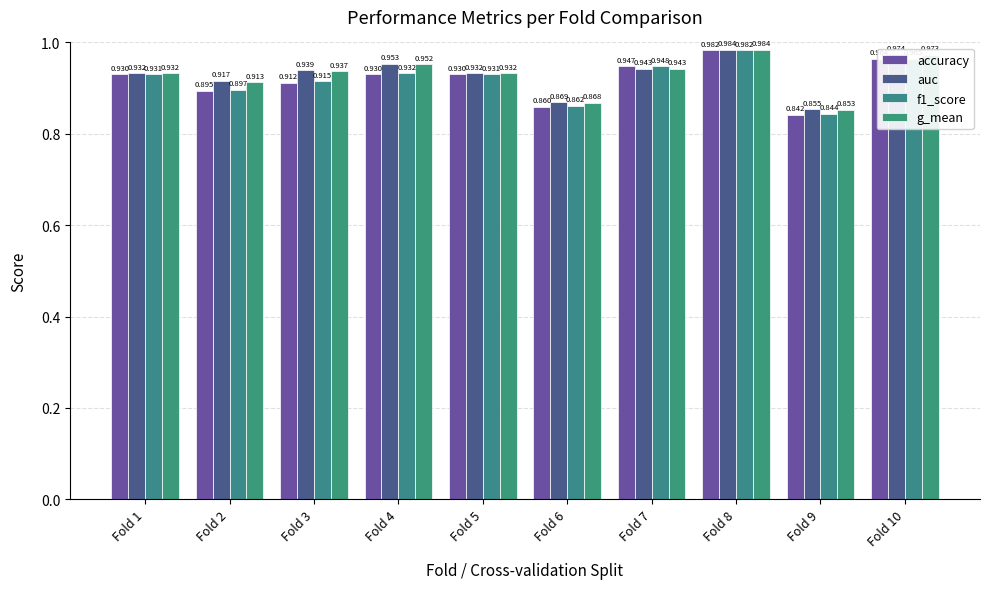

List the series in order of their peak value, lowest first.

accuracy, f1_score, g_mean, auc